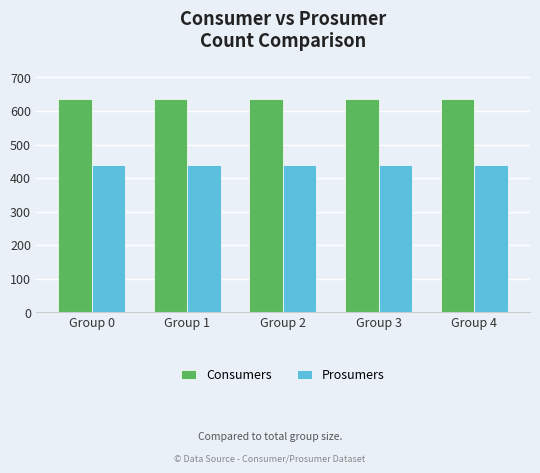

Reading left to right, extract all data points from this chart.

Consumers: 635	635	635	635	635
Prosumers: 440	440	440	440	440